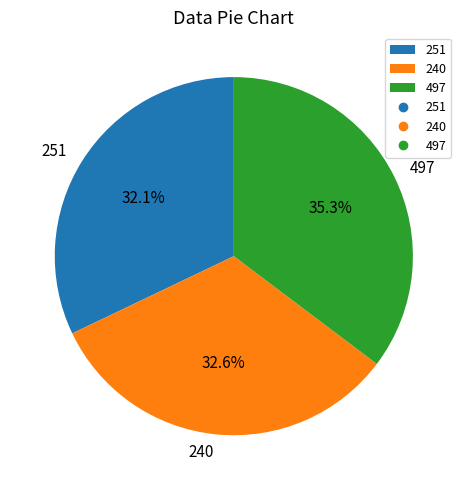

What is the largest slice in the pie chart?

497